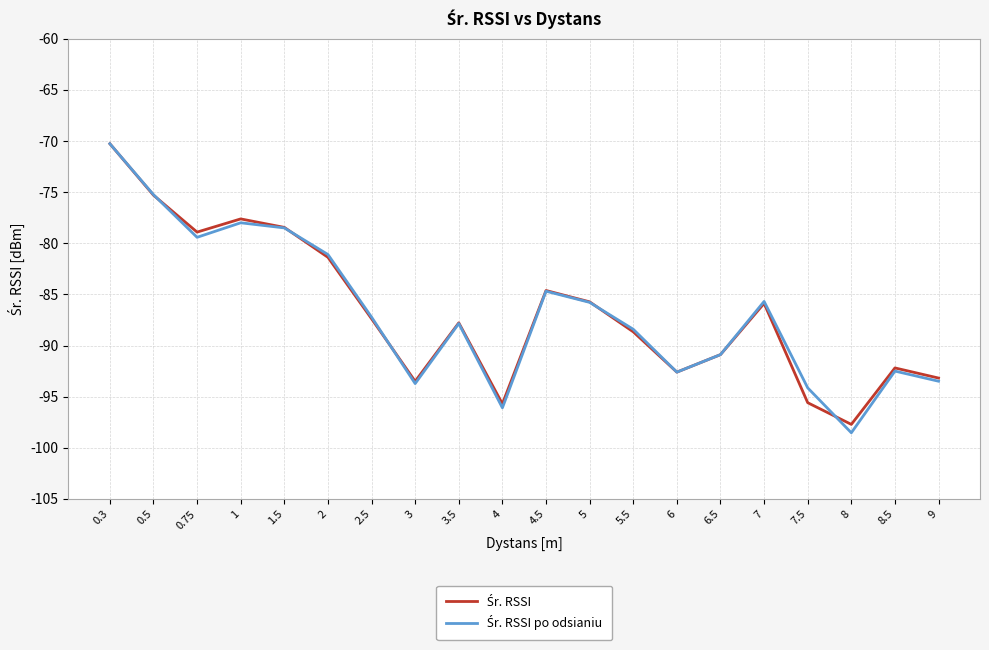

At which category does the chart reach its minimum across all series?

8